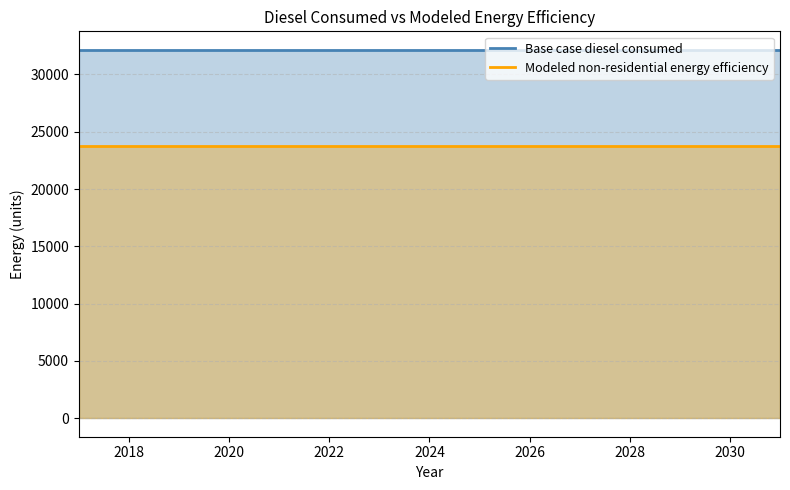

What is the smallest value displayed?

23794.6